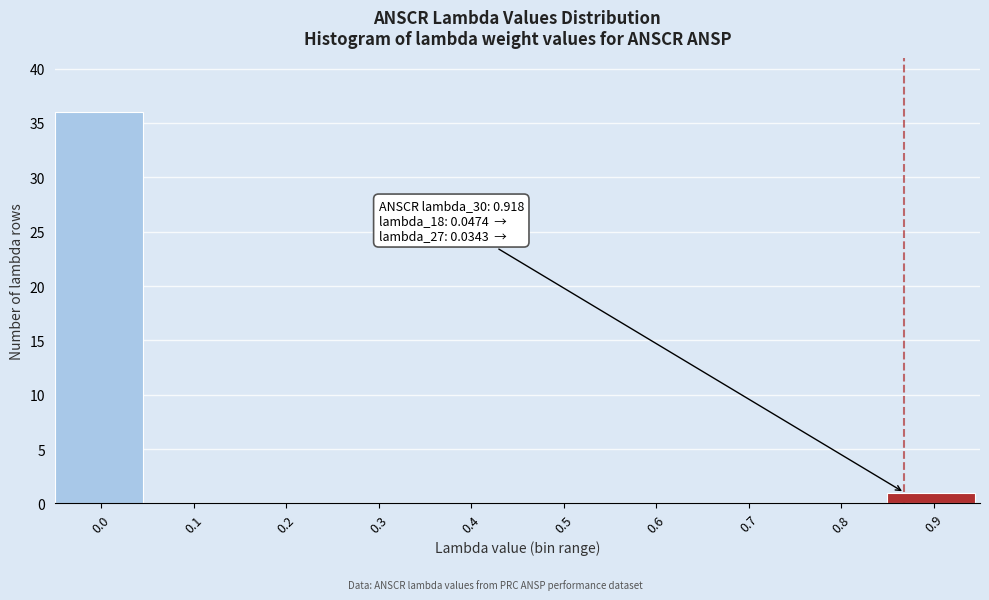

Reading left to right, list all the values displayed in this chart.

0.0=36	0.1=0	0.2=0	0.3=0	0.4=0	0.5=0	0.6=0	0.7=0	0.8=0	0.9=1